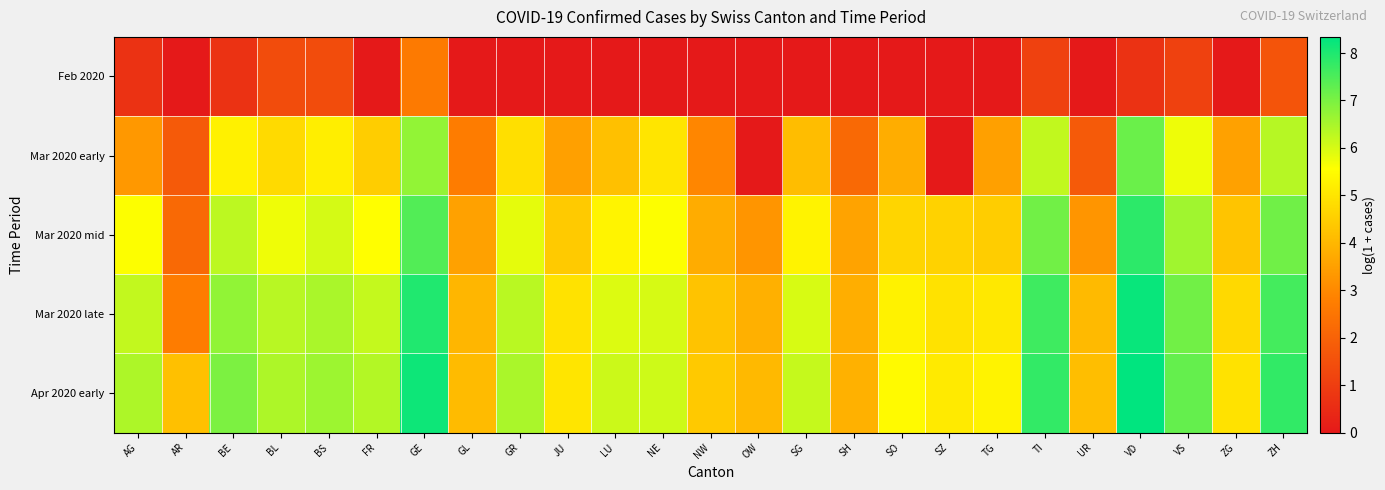

Reading left to right, extract all data points from this chart.

Feb 2020: AG=0.7	AR=0.0	BE=0.7	BL=1.4	BS=1.4	FR=0.0	GE=2.6	GL=0.0	GR=0.0	JU=0.0	LU=0.0	NE=0.0	NW=0.0	OW=0.0	SG=0.0	SH=0.0	SO=0.0	SZ=0.0	TG=0.0	TI=1.1	UR=0.0	VD=0.7	VS=1.1	ZG=0.0	ZH=1.6
Mar 2020 early: AG=3.3	AR=1.8	BE=5.3	BL=4.8	BS=5.2	FR=4.5	GE=6.7	GL=2.7	GR=4.9	JU=3.5	LU=4.2	NE=5.0	NW=2.9	OW=0.0	SG=4.1	SH=2.2	SO=3.8	SZ=0.0	TG=3.5	TI=6.2	UR=1.8	VD=7.2	VS=5.7	ZG=3.5	ZH=6.3
Mar 2020 mid: AG=5.6	AR=2.2	BE=6.3	BL=5.7	BS=6.0	FR=5.5	GE=7.4	GL=3.5	GR=5.8	JU=4.4	LU=5.3	NE=5.6	NW=3.8	OW=3.3	SG=5.3	SH=3.6	SO=4.7	SZ=4.6	TG=4.5	TI=7.1	UR=3.3	VD=7.8	VS=6.6	ZG=4.3	ZH=7.1
Mar 2020 late: AG=6.2	AR=2.7	BE=6.8	BL=6.3	BS=6.5	FR=6.2	GE=8.0	GL=4.0	GR=6.3	JU=4.9	LU=5.9	NE=6.0	NW=4.3	OW=3.9	SG=6.0	SH=3.8	SO=5.3	SZ=4.9	TG=5.0	TI=7.6	UR=4.1	VD=8.2	VS=7.1	ZG=4.7	ZH=7.6
Apr 2020 early: AG=6.4	AR=4.2	BE=7.0	BL=6.4	BS=6.6	FR=6.4	GE=8.2	GL=4.1	GR=6.5	JU=5.0	LU=6.1	NE=6.1	NW=4.4	OW=4.0	SG=6.2	SH=3.9	SO=5.5	SZ=5.1	TG=5.3	TI=7.8	UR=4.1	VD=8.3	VS=7.2	ZG=4.9	ZH=7.8